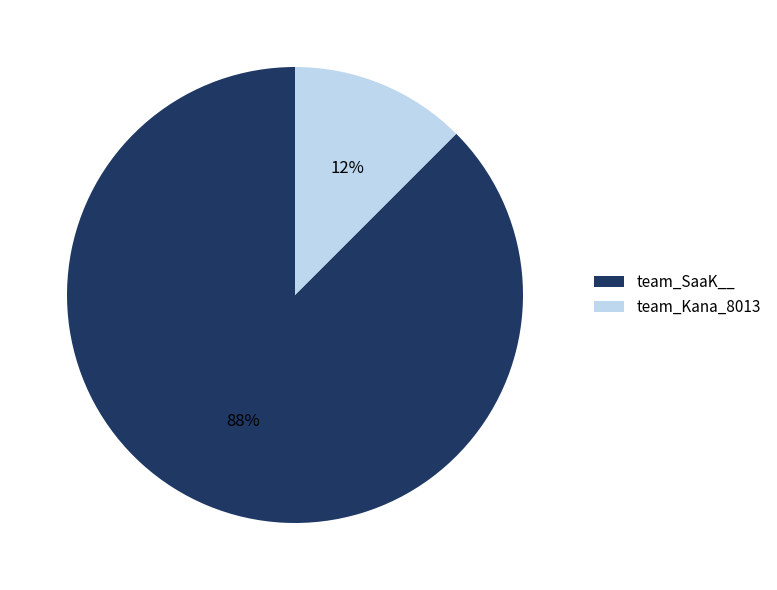

Combined, do team_Kana_8013 and team_SaaK__ account for over 50%?

Yes